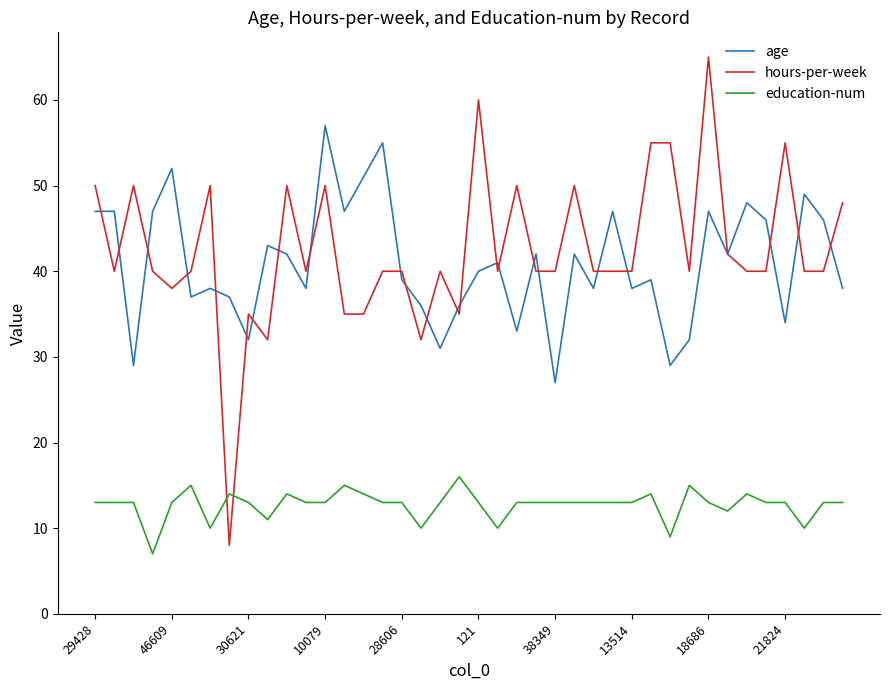

What is the smallest value displayed?

7